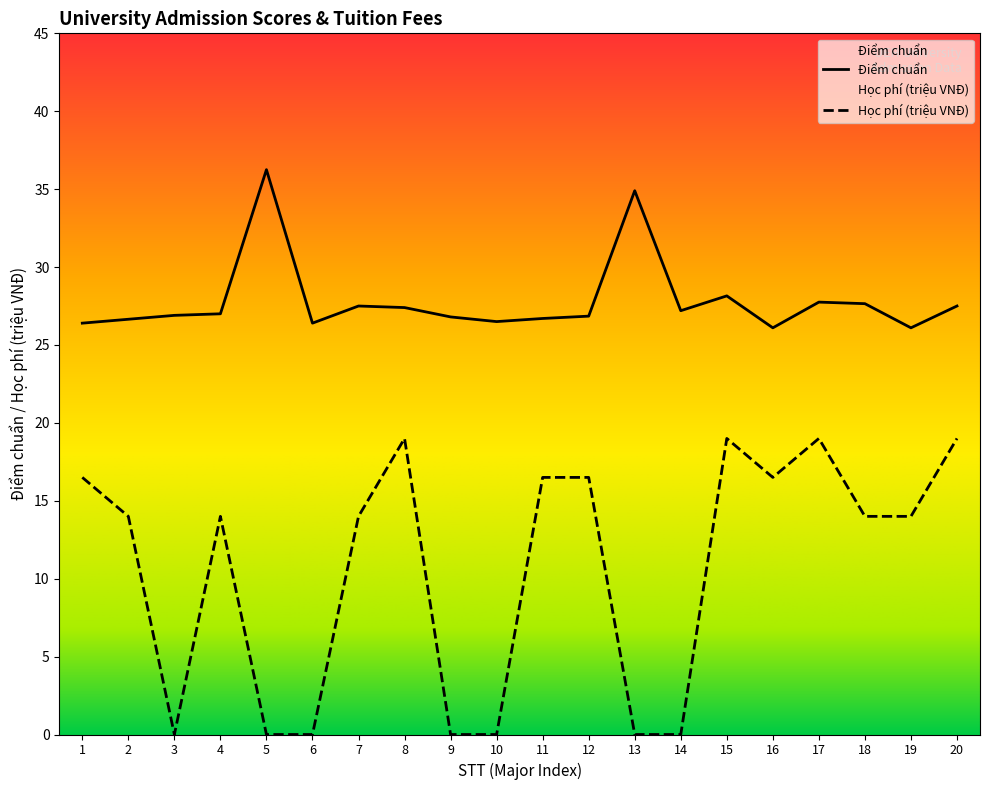

True or false: Học phí (VNĐ) and Điểm chuẩn cross at least once.

False